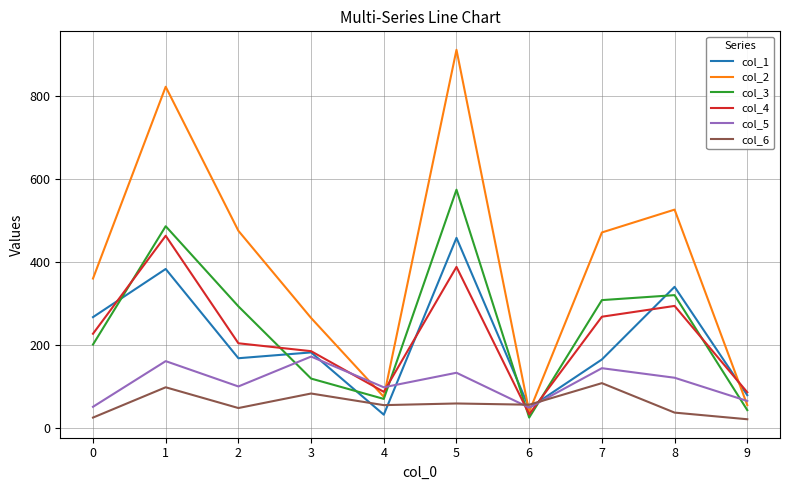

Rank the series at 5 from highest to lowest value.

col_2, col_3, col_1, col_4, col_5, col_6